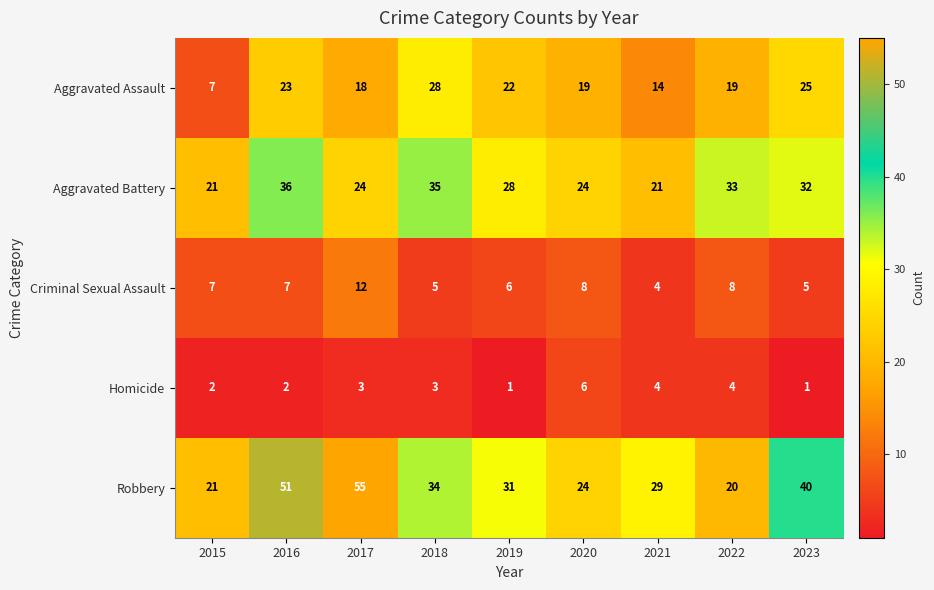

The value of Aggravated Battery at 2015 is 15. True or false?

False